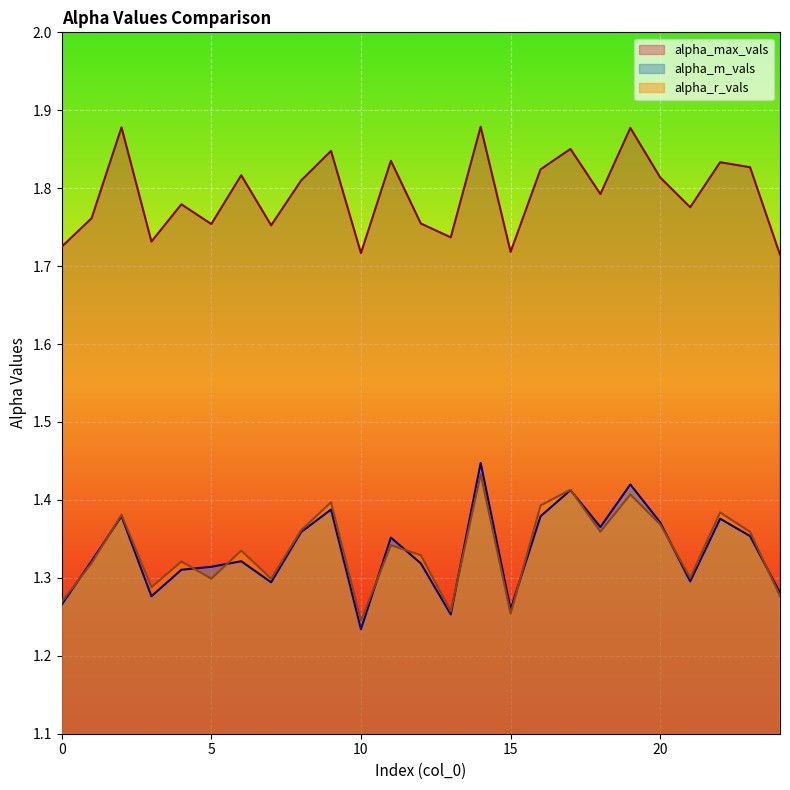

What is the sum of the alpha_m_vals values at 8 and 12?

2.7